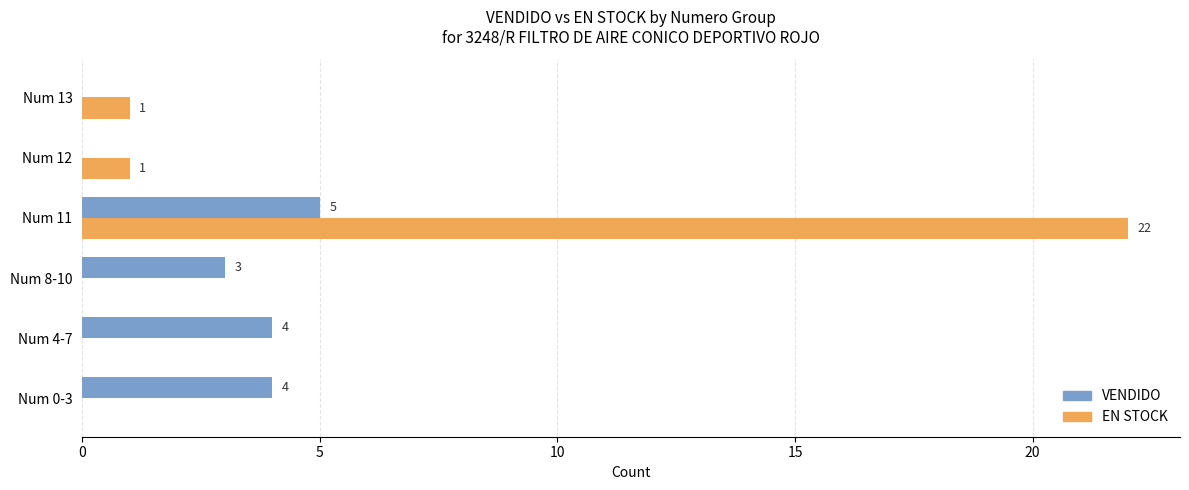

Is it true that VENDIDO equals 0 at Num 13?

True